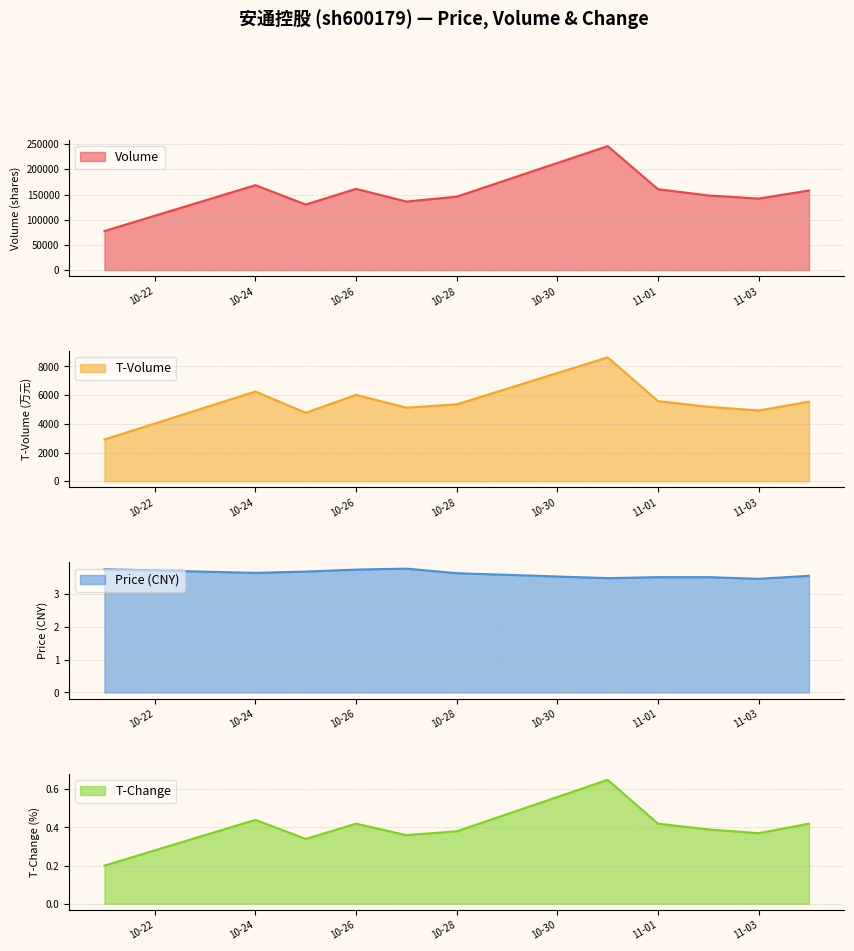

True or false: t_change and volume intersect in this chart.

False